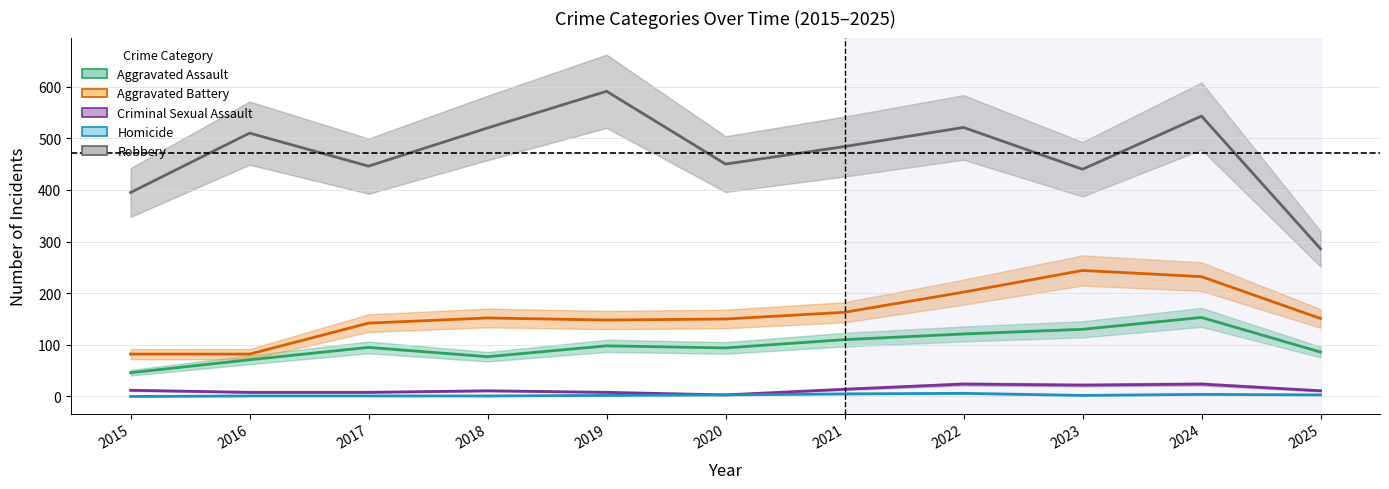

True or false: Aggravated Battery and Criminal Sexual Assault intersect in this chart.

False